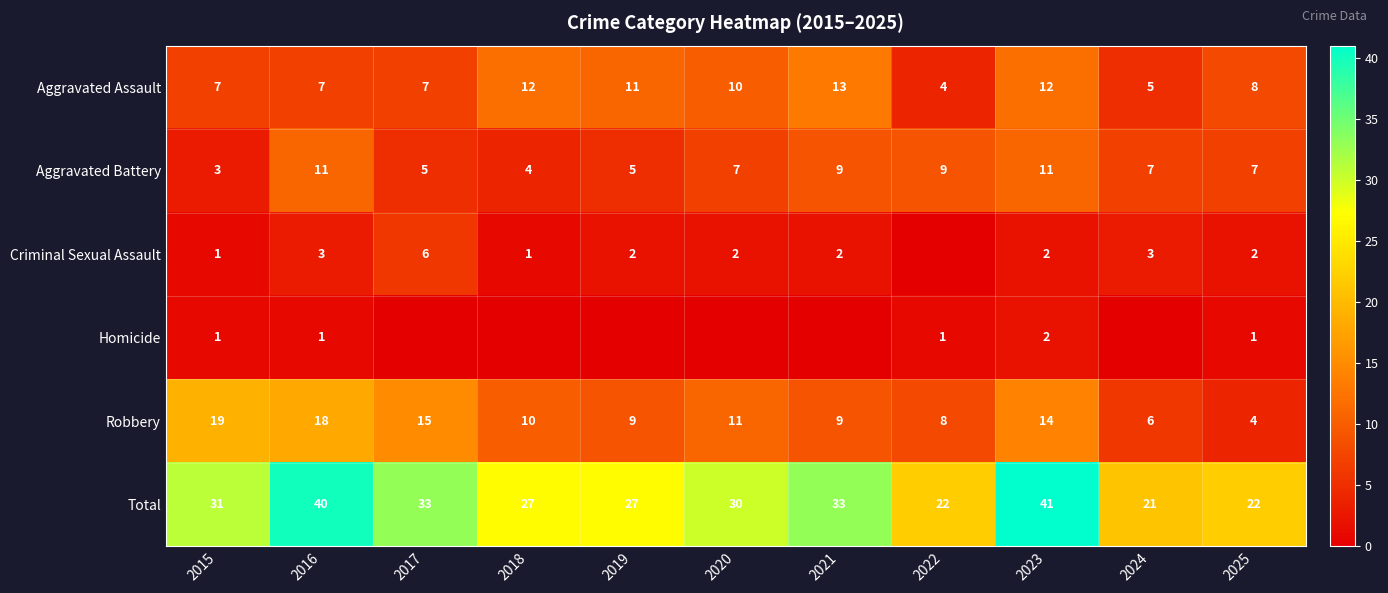

The value of Aggravated Assault at 2021 is 13. True or false?

True